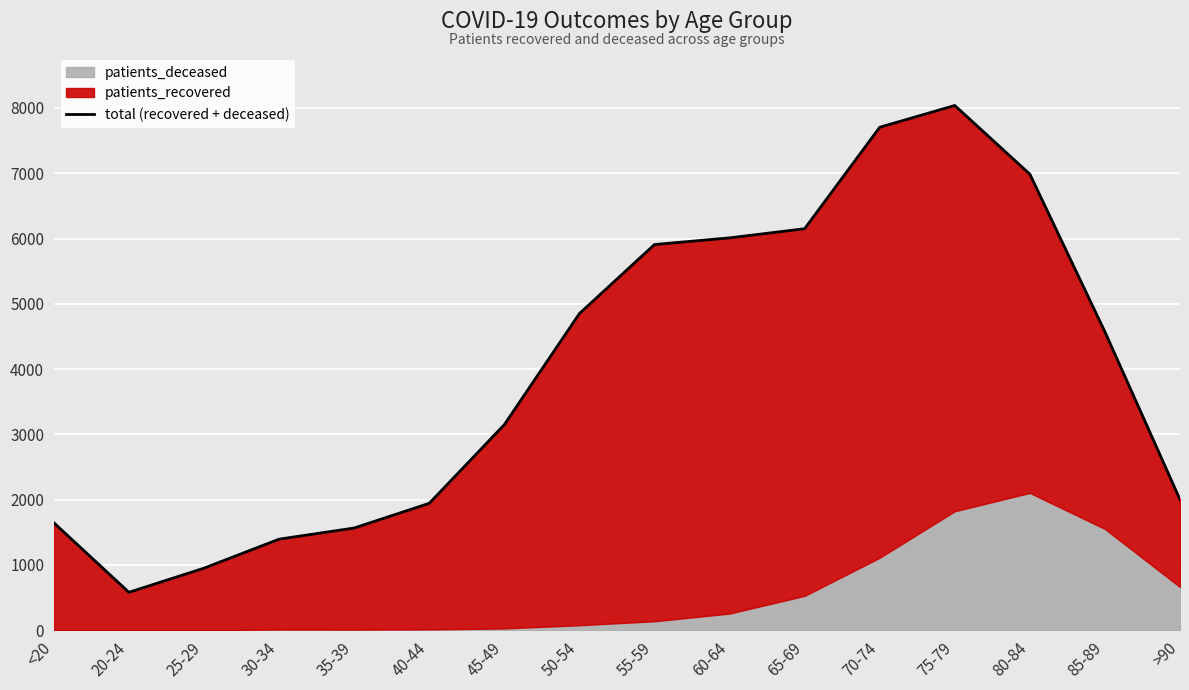

At which label is the value closest to 4309?

85-89